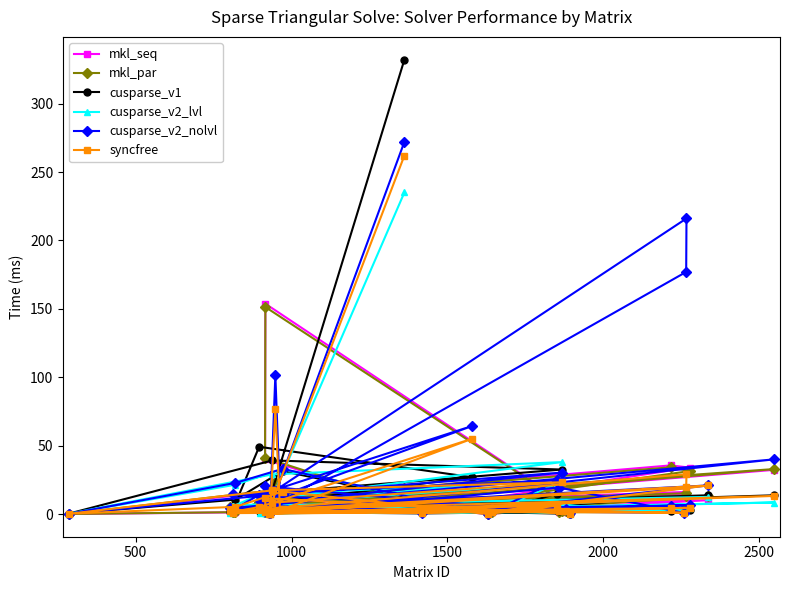

What is the maximum value shown in the chart?

332.2